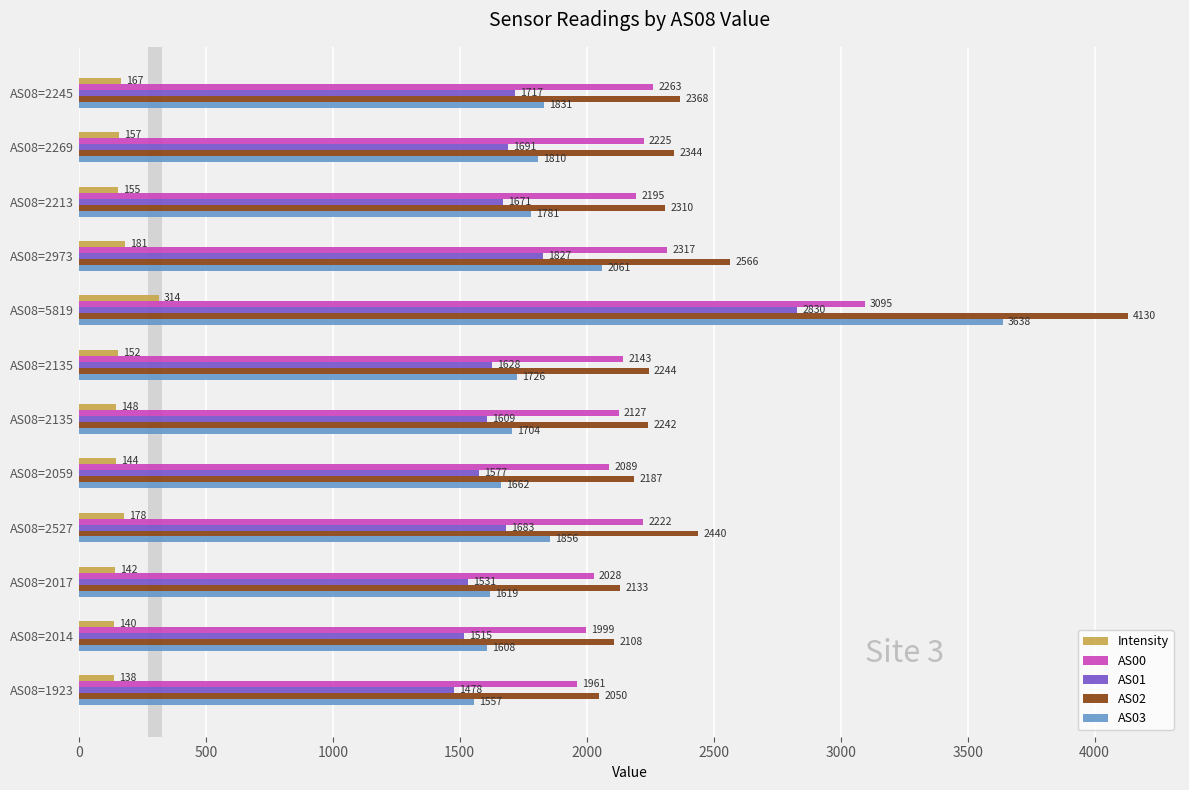

What are all the series names shown in the legend?

Intensity, AS00, AS01, AS02, AS03